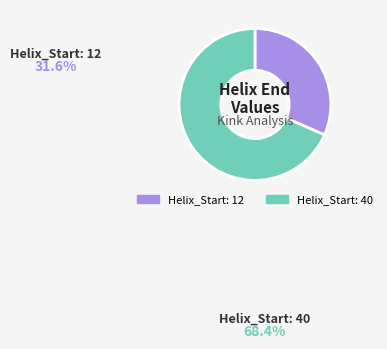

To the nearest percent, what is the average slice percentage?

50%